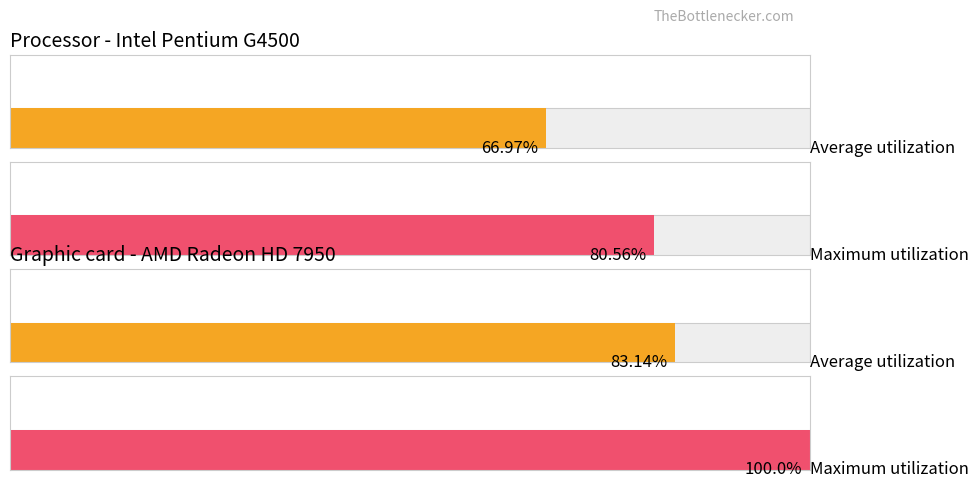

Rank the series by their maximum value, from lowest to highest.

Average utilization, Maximum utilization